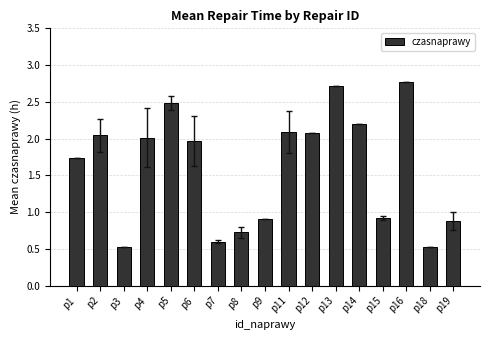

Where does the data first go above 1?

p1